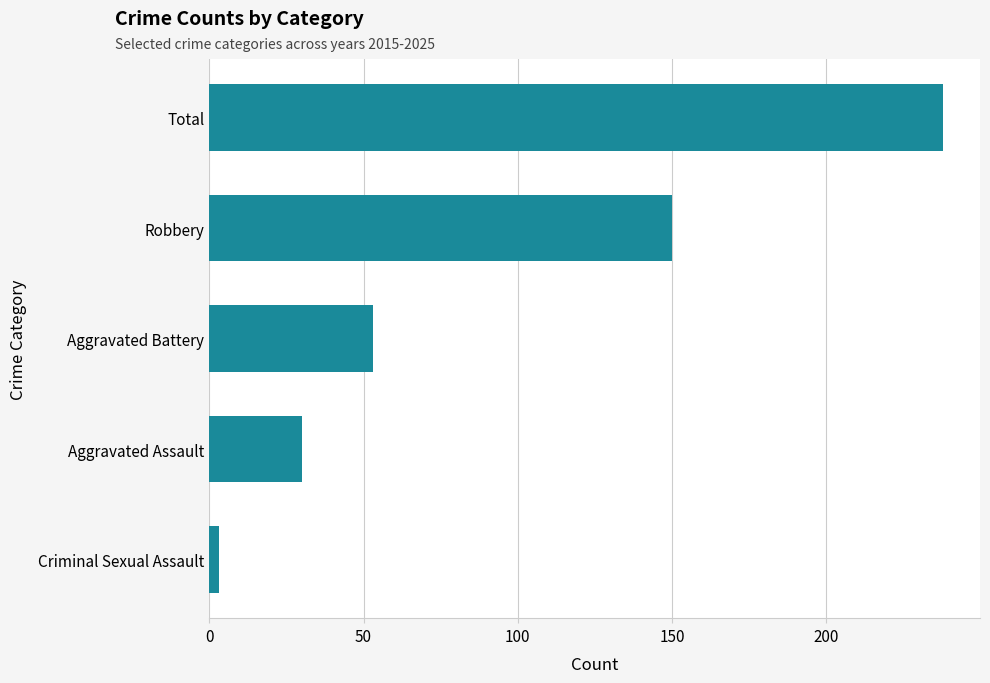

What is the smallest value displayed?

3